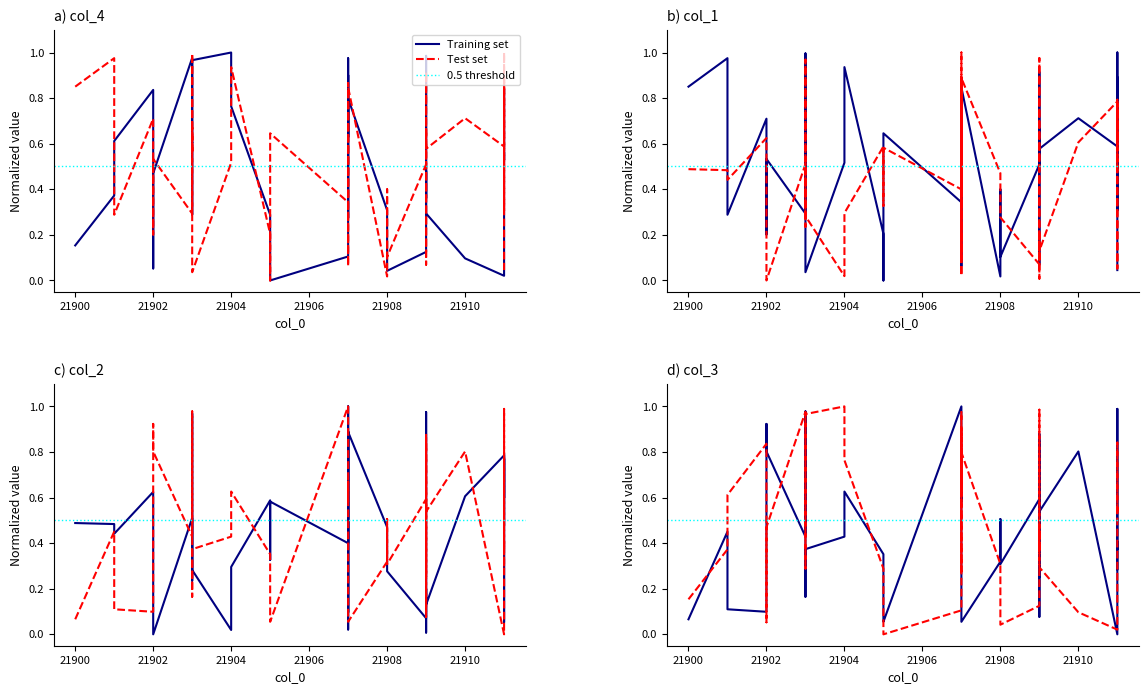

Is this an area chart (filled region under the line)?

No